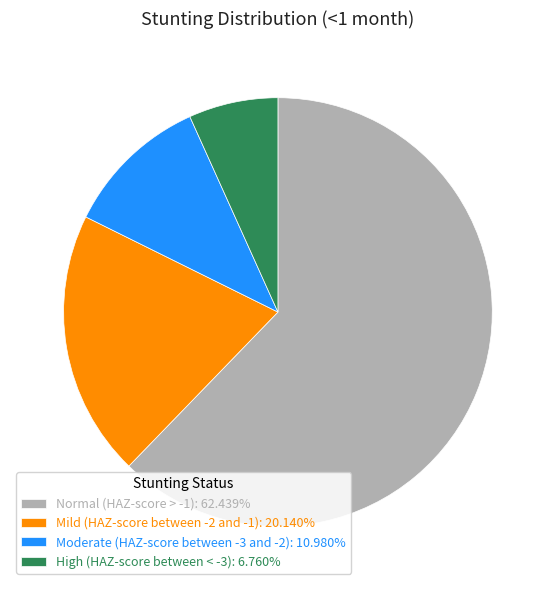

How many segments does this pie chart have?

4